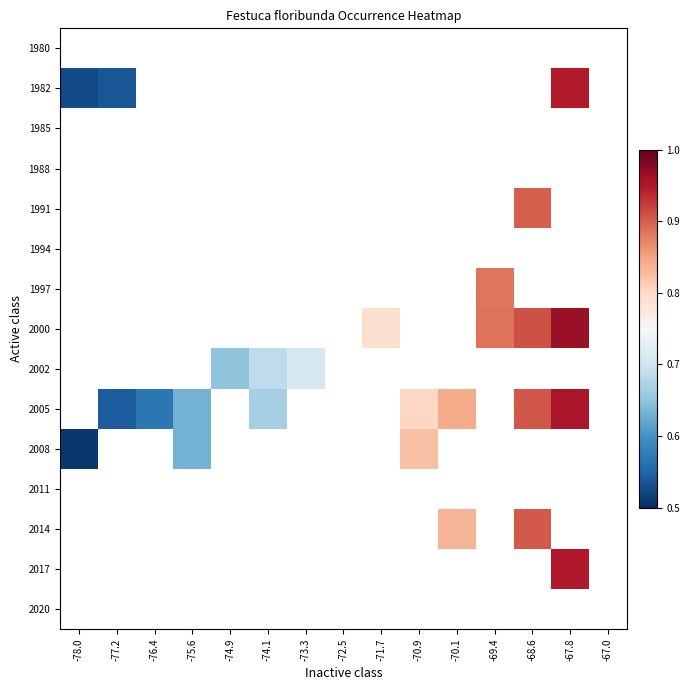

At which category does the chart reach its minimum across all series?

-78.0